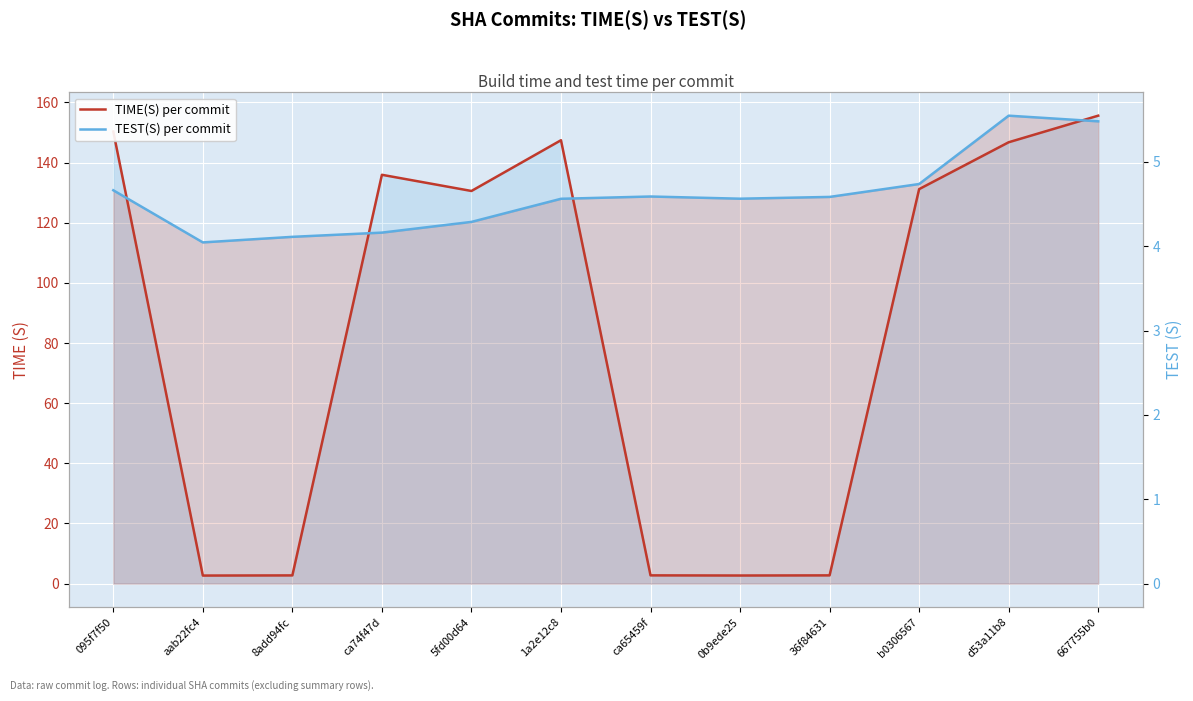

List the series in order of their peak value, lowest first.

TEST(S) per commit, TIME(S) per commit